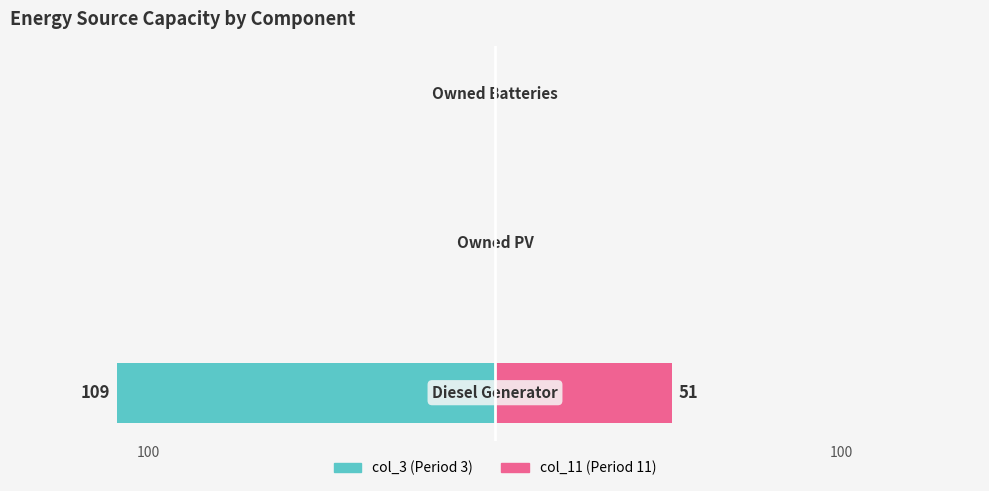

How many categories are shown in the chart?

3